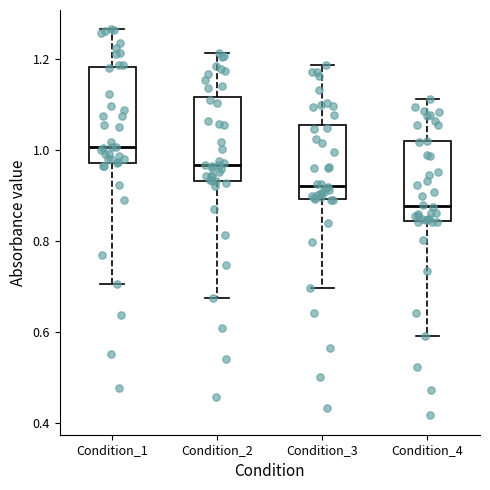

Reading left to right, transcribe this box plot: for each box, give where its median line is, the range the box spans, and where its two whiskers end, as read against the y-axis. The values are not printed on the chart, so give them approximately, as read against the axis.

Condition_1: median 1.00, box 0.98 to 1.18, whiskers 0.70 to 1.26
Condition_2: median 0.96, box 0.94 to 1.12, whiskers 0.68 to 1.22
Condition_3: median 0.92, box 0.90 to 1.06, whiskers 0.70 to 1.18
Condition_4: median 0.88, box 0.84 to 1.02, whiskers 0.60 to 1.12